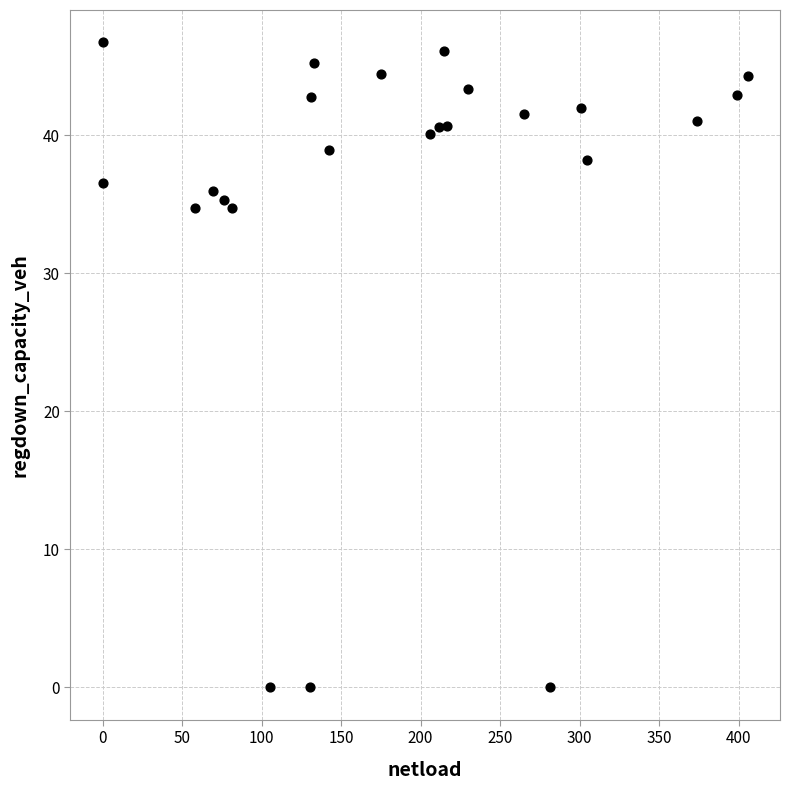

What is the range of Y values (max minus min)?

46.7